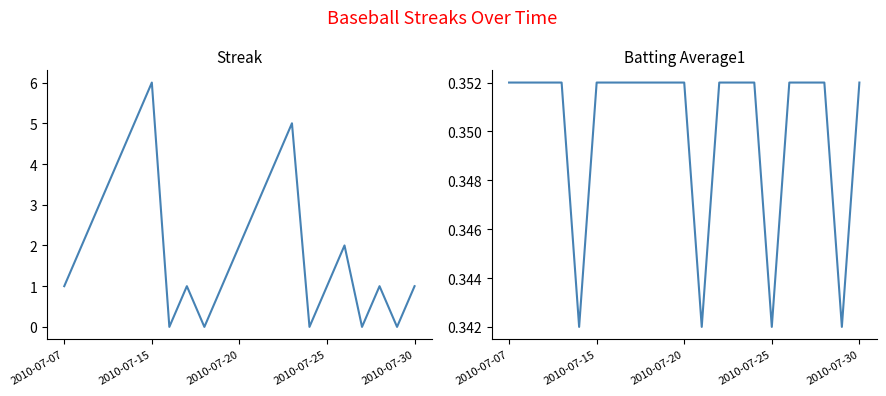

What is the value of the Batting Average1 point at the 5th from the left?

0.3